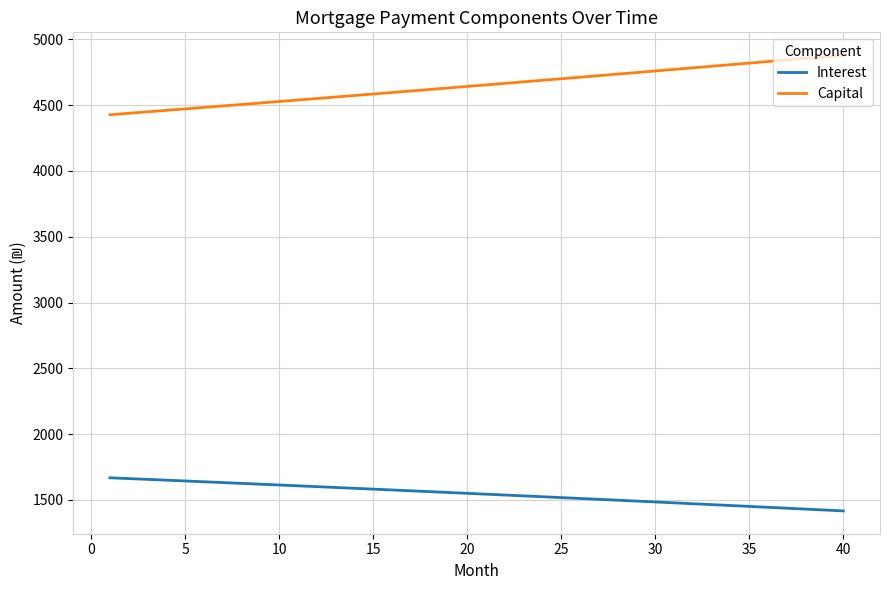

Which series has the largest total across all categories?

Capital